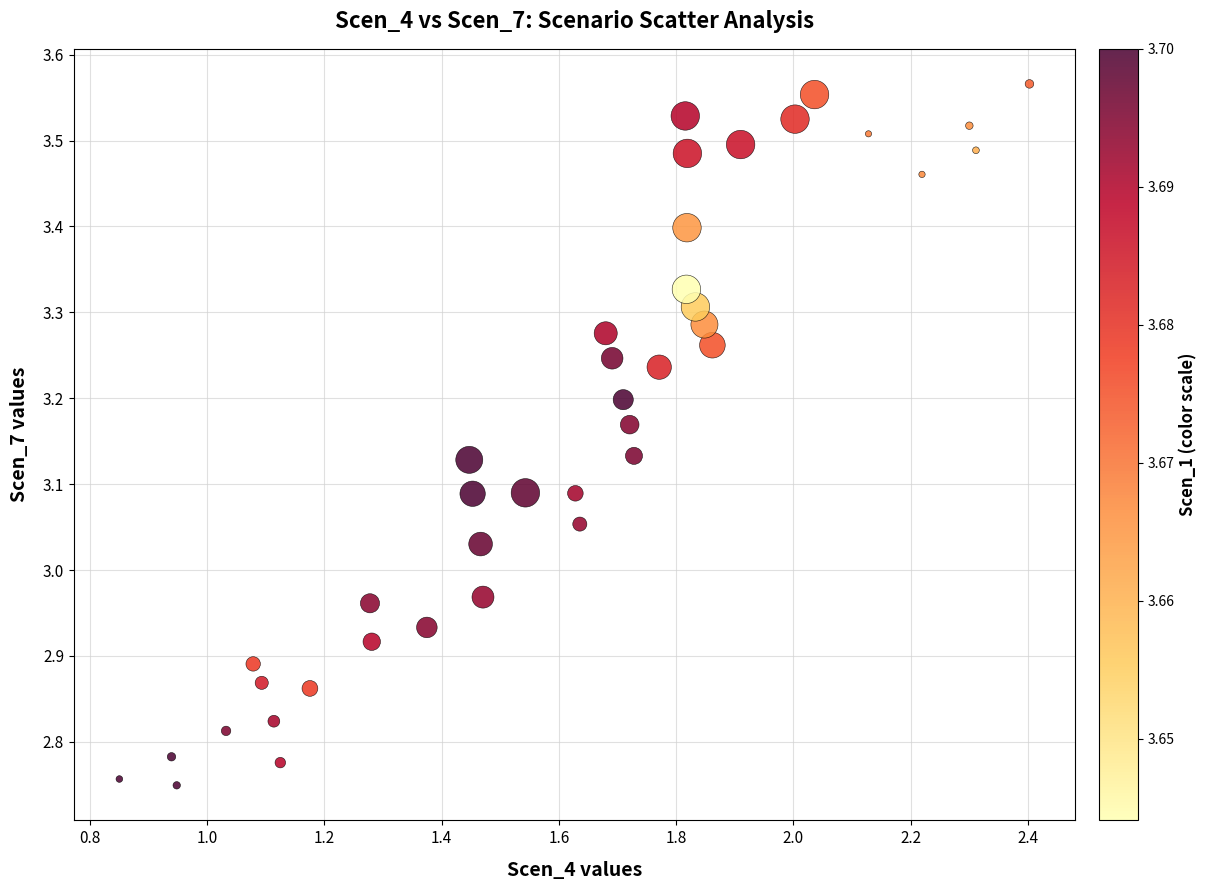

What is the range of X values (max minus min)?

1.6